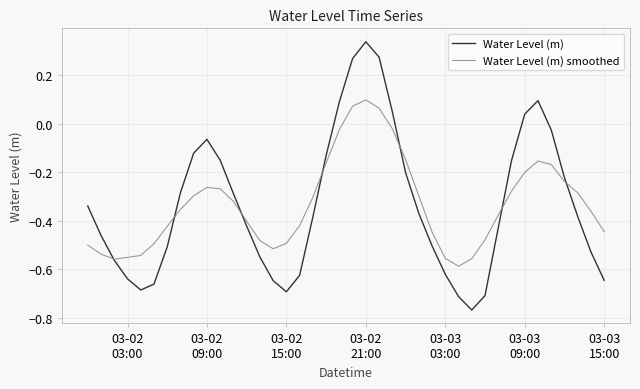

Which series has the largest range (max minus min)?

Water Level (m)